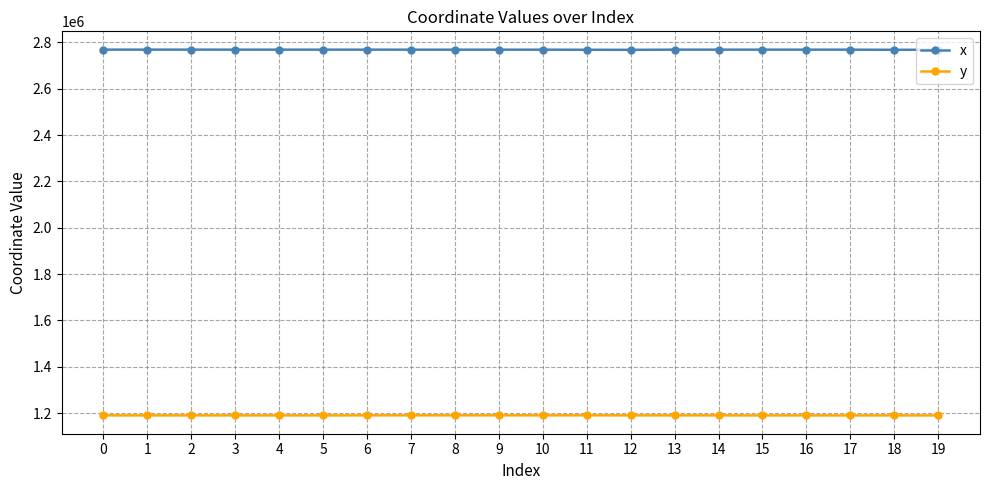

What is the approximate value of x at 19?

2768625.6